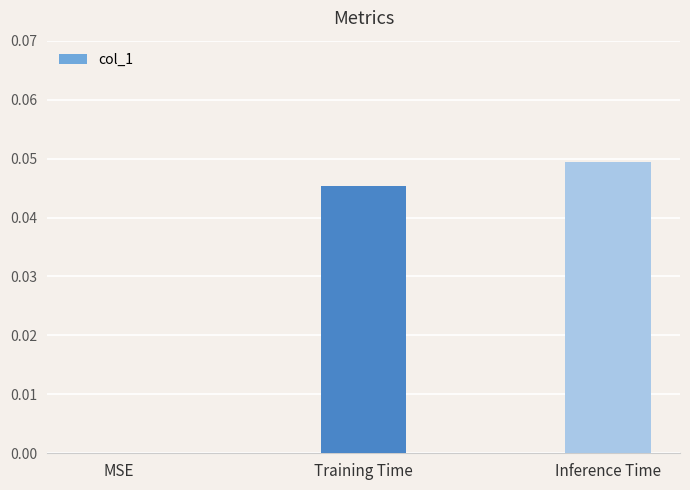

What is the sum of the values at Inference Time and Training Time?

0.1